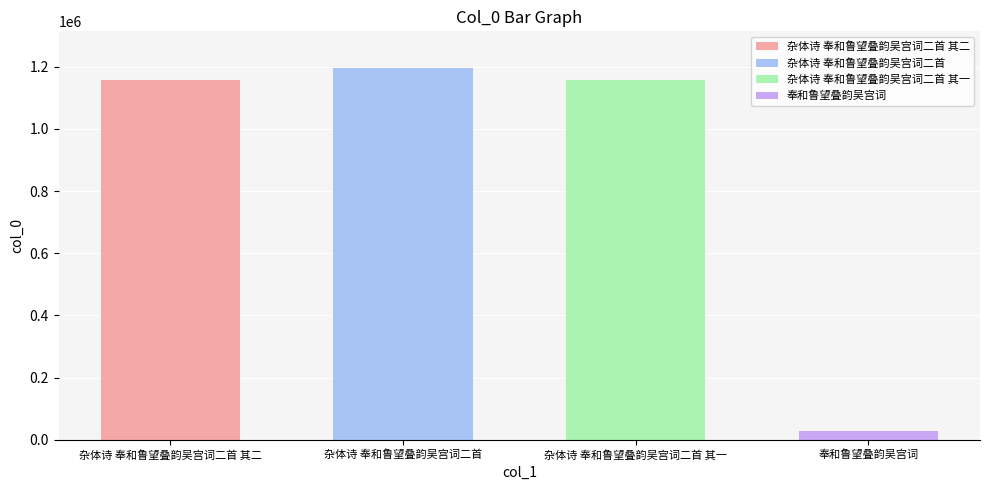

What is the ratio of the value at 杂体诗 奉和鲁望叠韵吴宫词二首 to the value at 杂体诗 奉和鲁望叠韵吴宫词二首 其一?

1.0